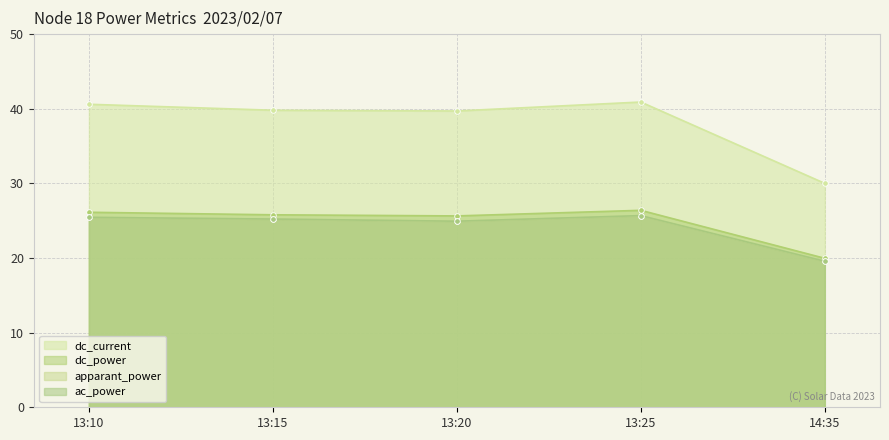

Between 13:20 and 13:25, which series saw the biggest shift?

dc_current